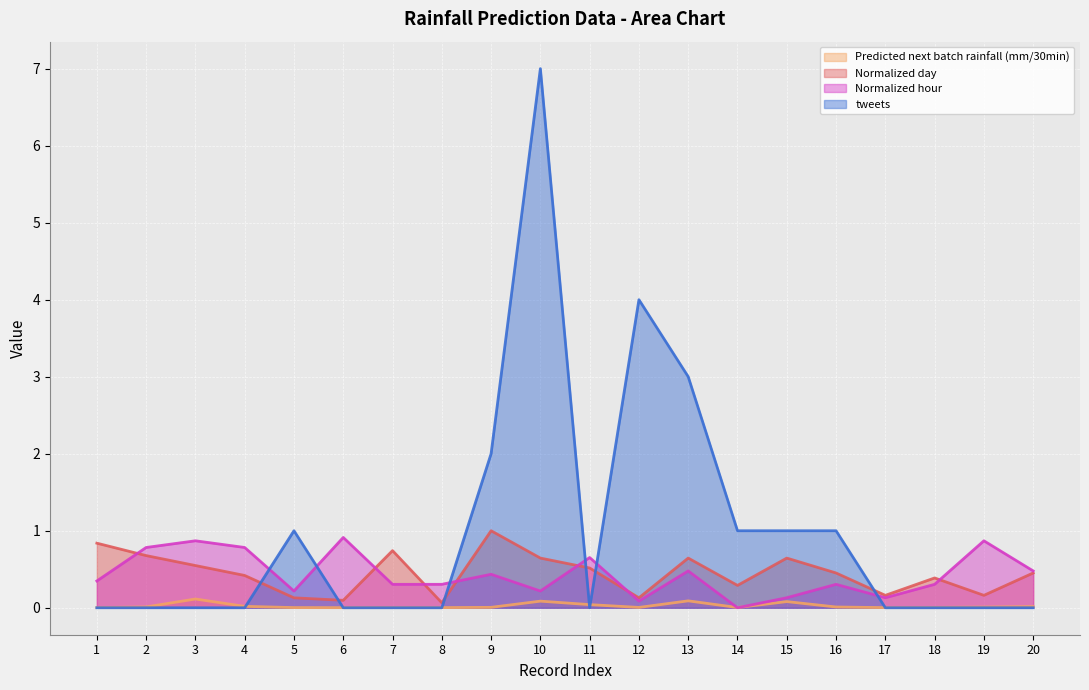

At which category does Normalized day reach its first local peak?

7